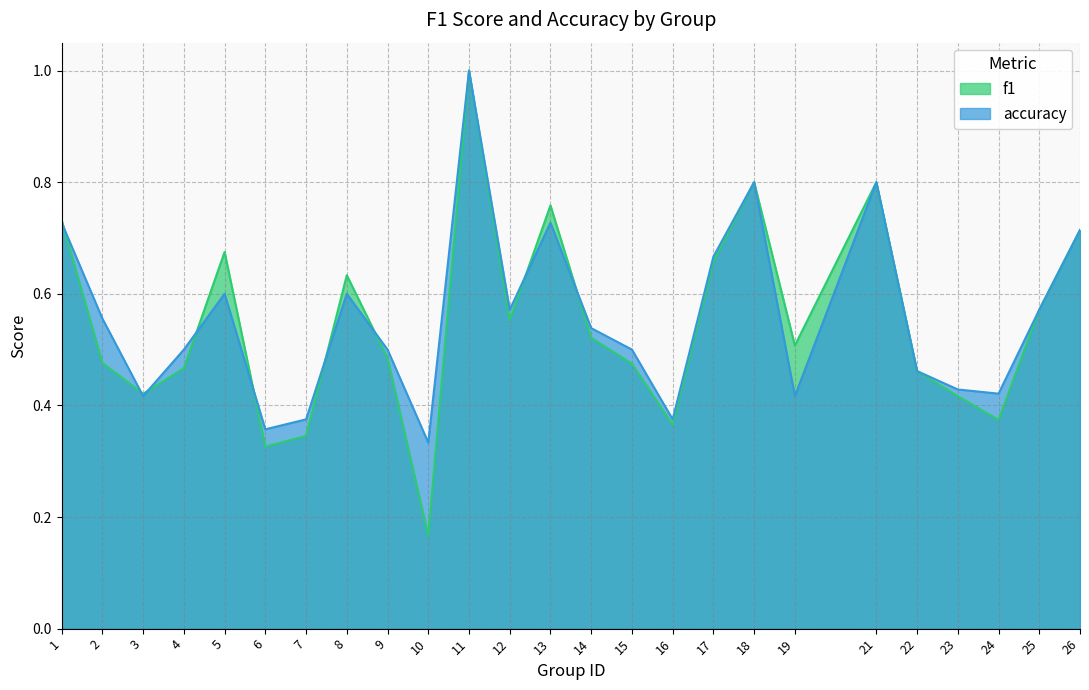

Rank the categories by f1 value from highest to lowest.

11, 18, 21, 13, 1, 26, 5, 17, 8, 25, 12, 14, 19, 9, 2, 15, 4, 22, 3, 23, 24, 16, 7, 6, 10